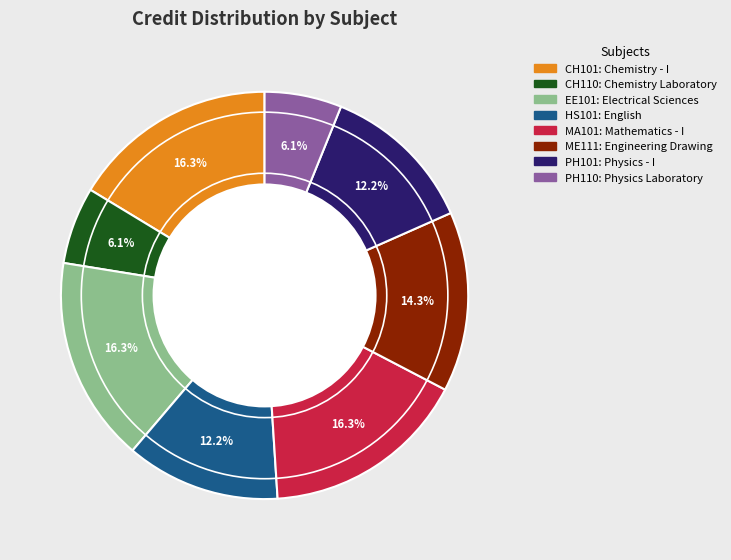

Does CH101 represent more than half of the total?

No